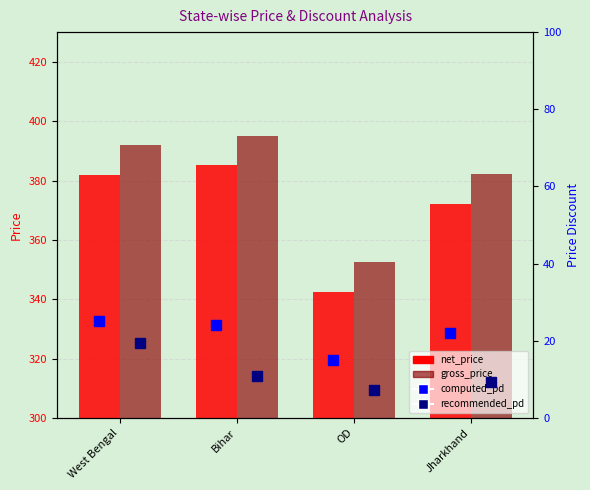

Does the chart contain stacked bars?

No